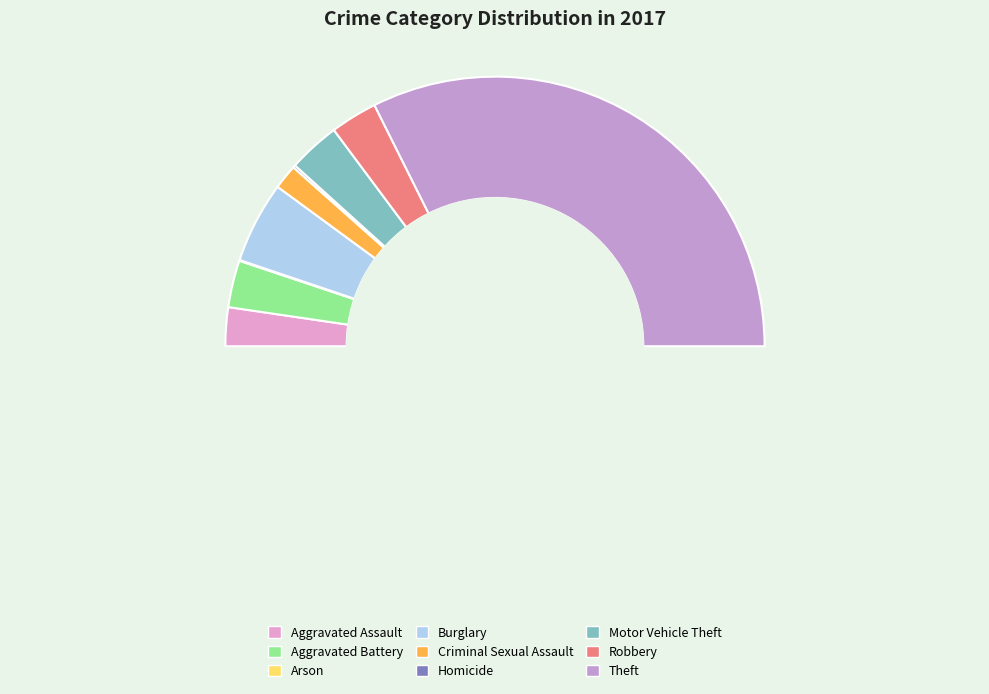

What is the change in value from Aggravated Assault to Burglary?

+52